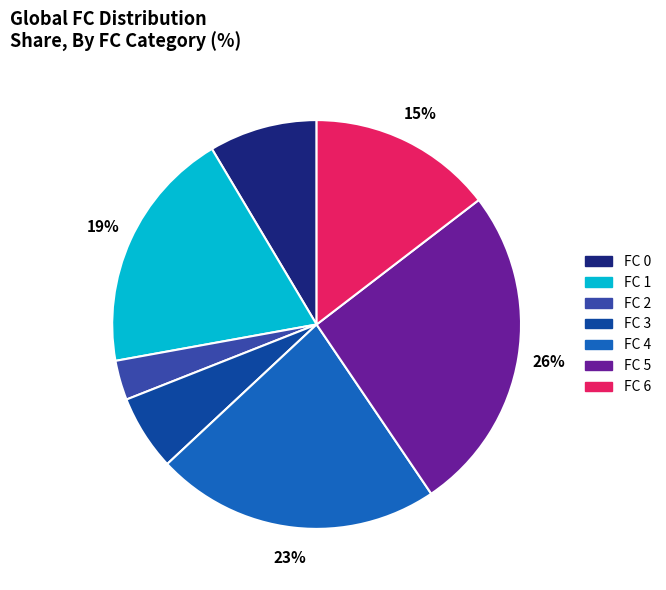

To the nearest percent, what portion does FC 6 represent?

15%